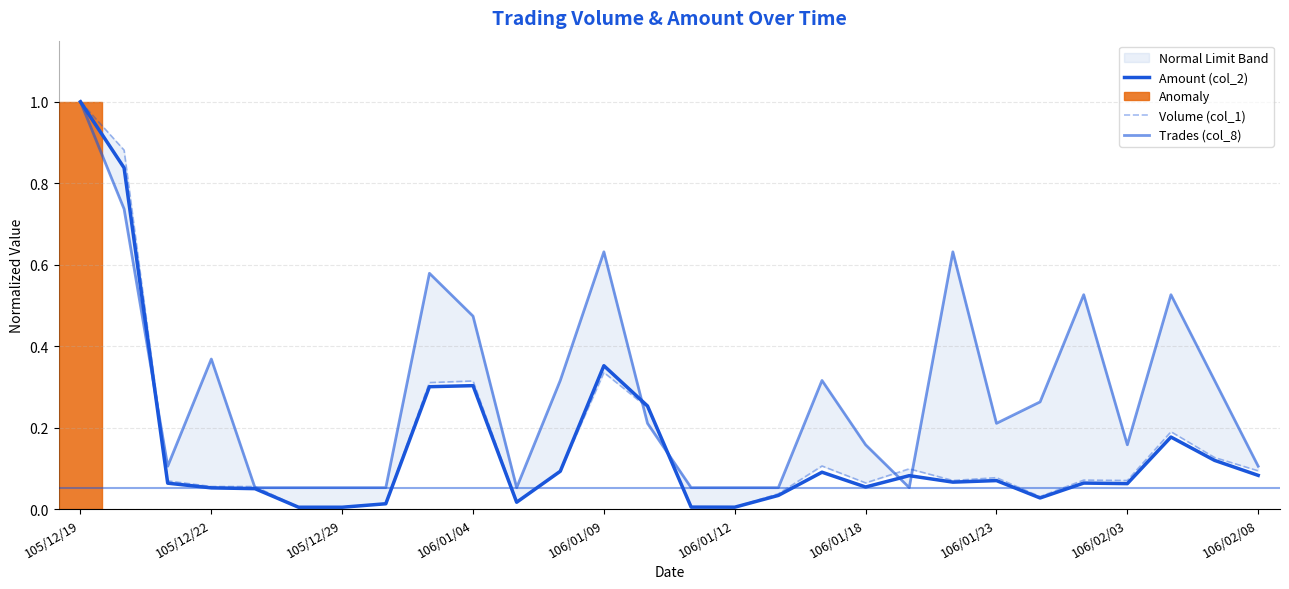

What is the sum of all Volume (col_1) values?

4.5